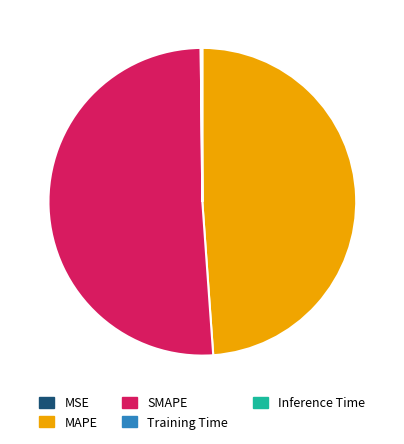

What is the ratio of the value at SMAPE to the value at MAPE?

1.0